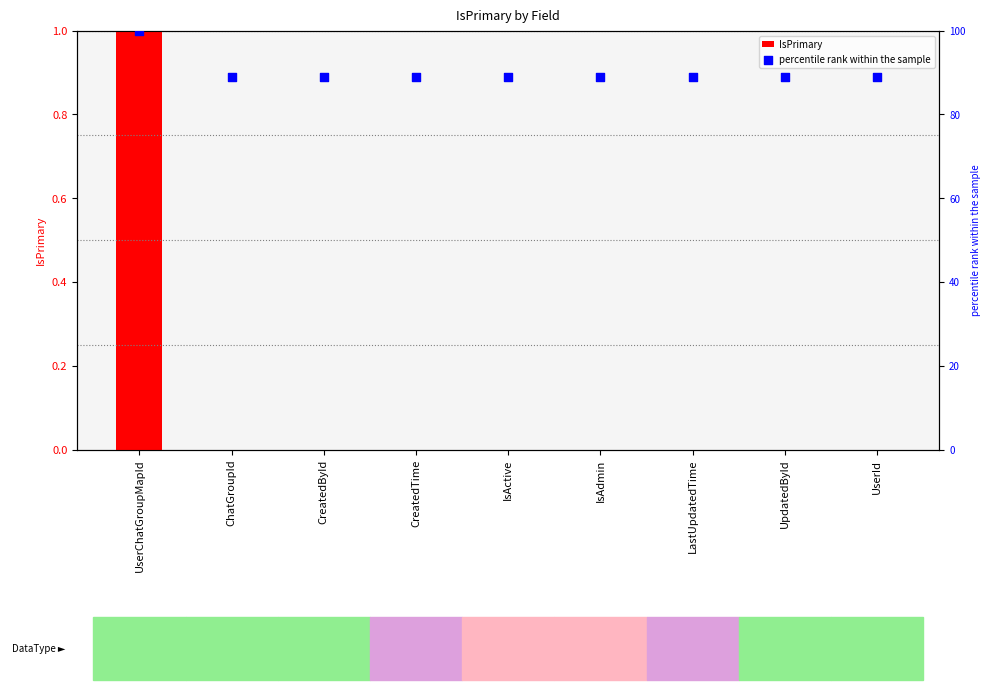

Which series has the largest Y range (max minus min)?

percentile rank within the sample